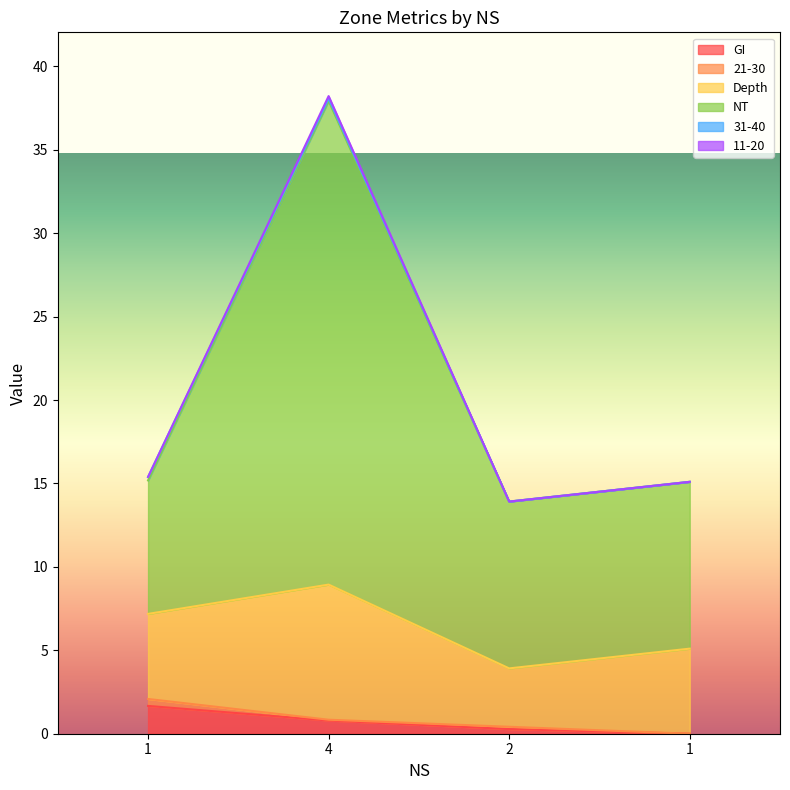

True or false: 11-20 and GI cross at least once.

False